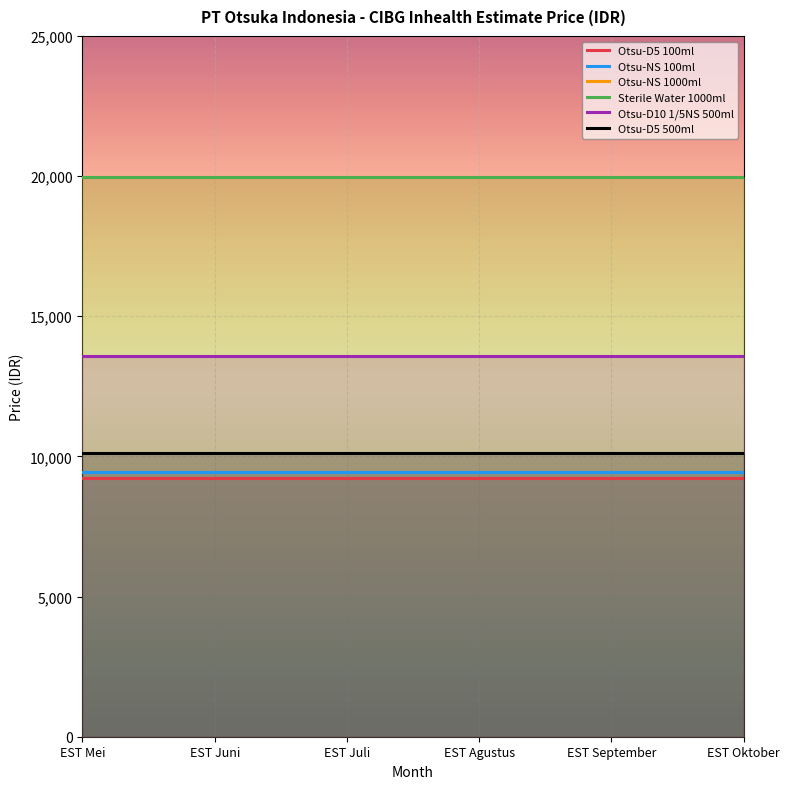

Does the chart display data point markers on the line(s)?

No